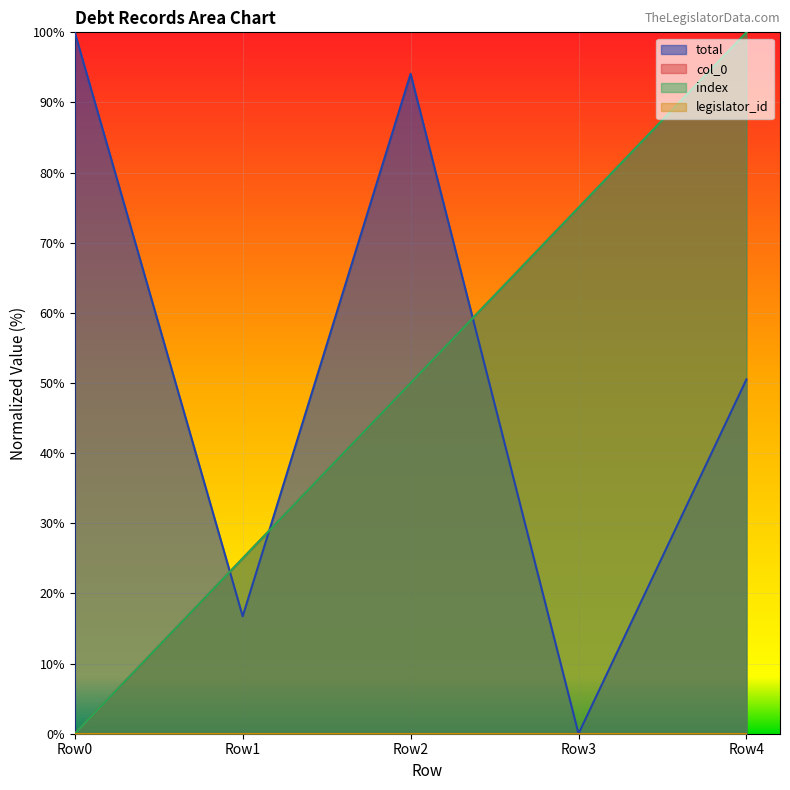

How many positive values does the total series have?

4